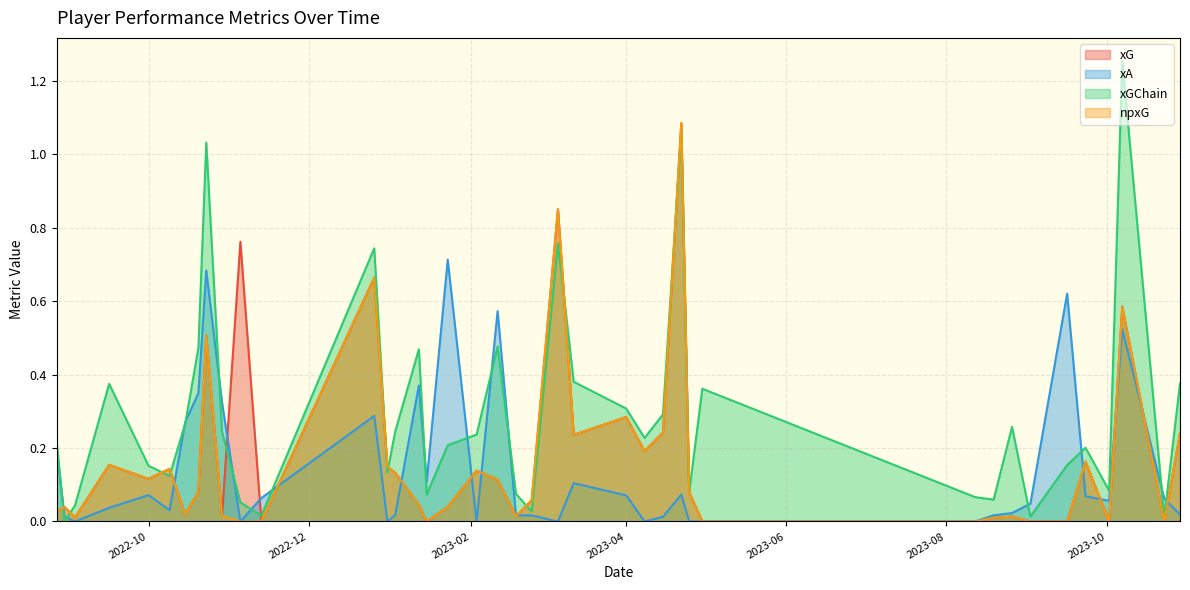

How many values in xA are above zero?

31